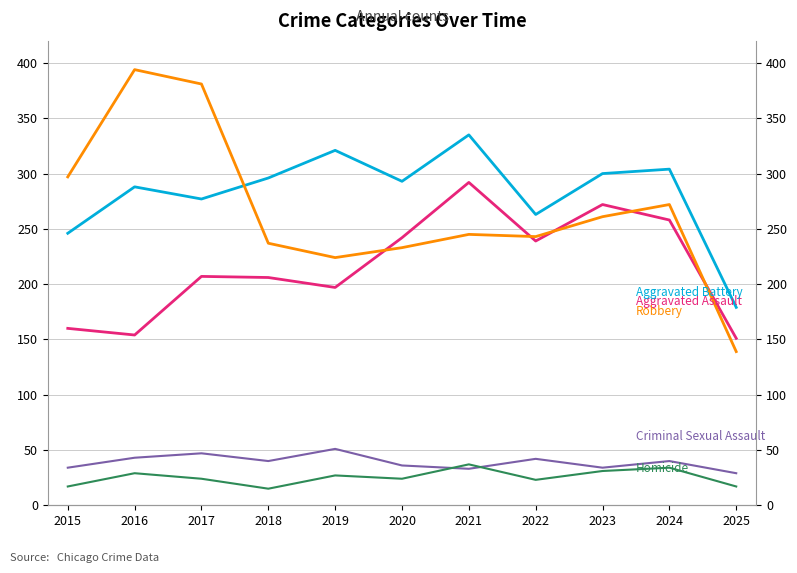

What is the sum of all Aggravated Battery values?

3102